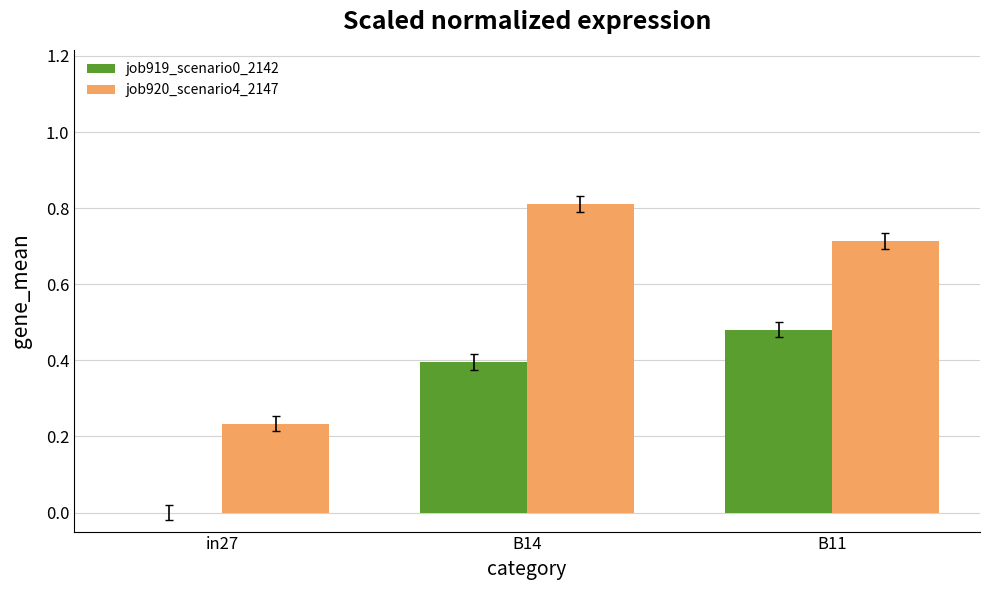

Read the job920_scenario4_2147 value at B14.

0.8